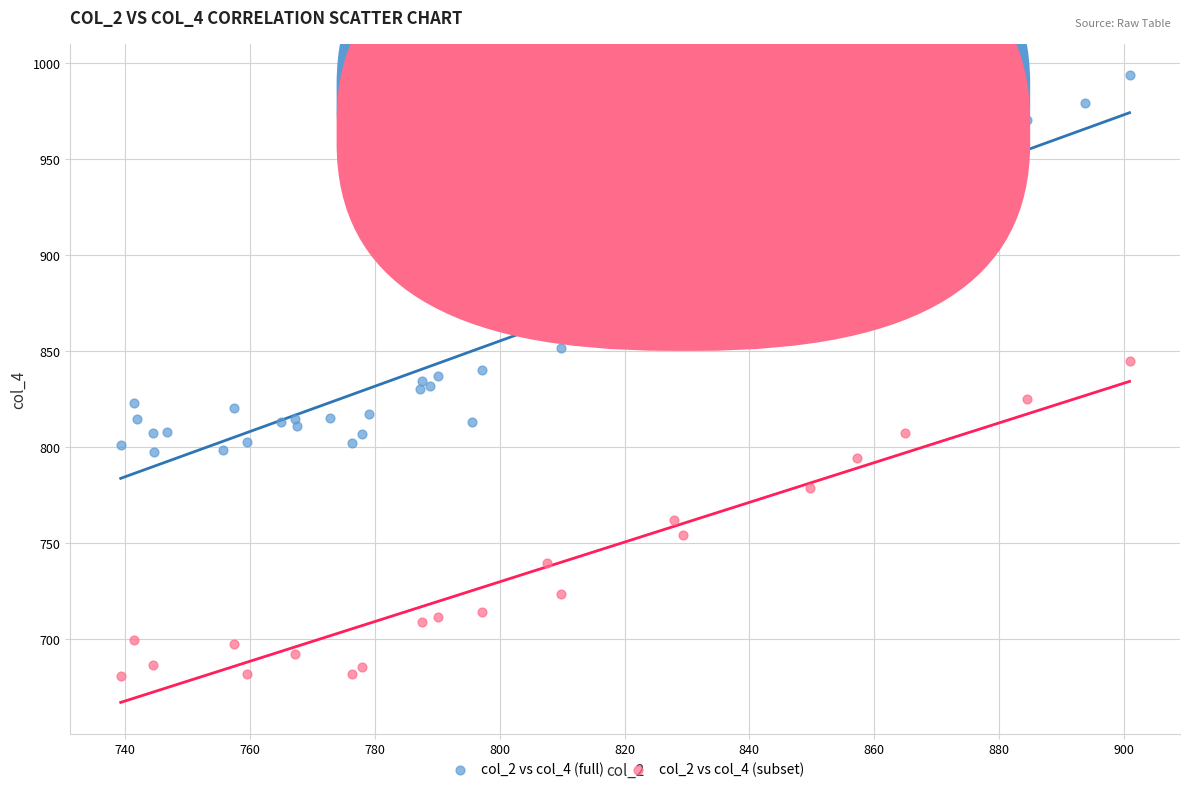

Which series reaches the maximum Y coordinate?

col_2 vs col_4 (full)